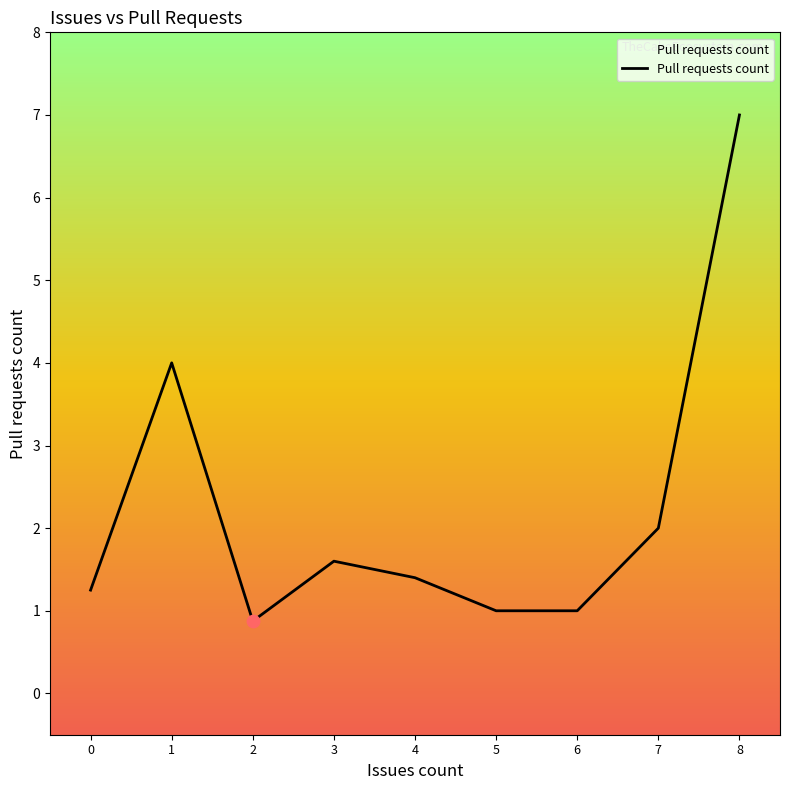

What is the ratio of the value at 8 to the value at 7?

3.5